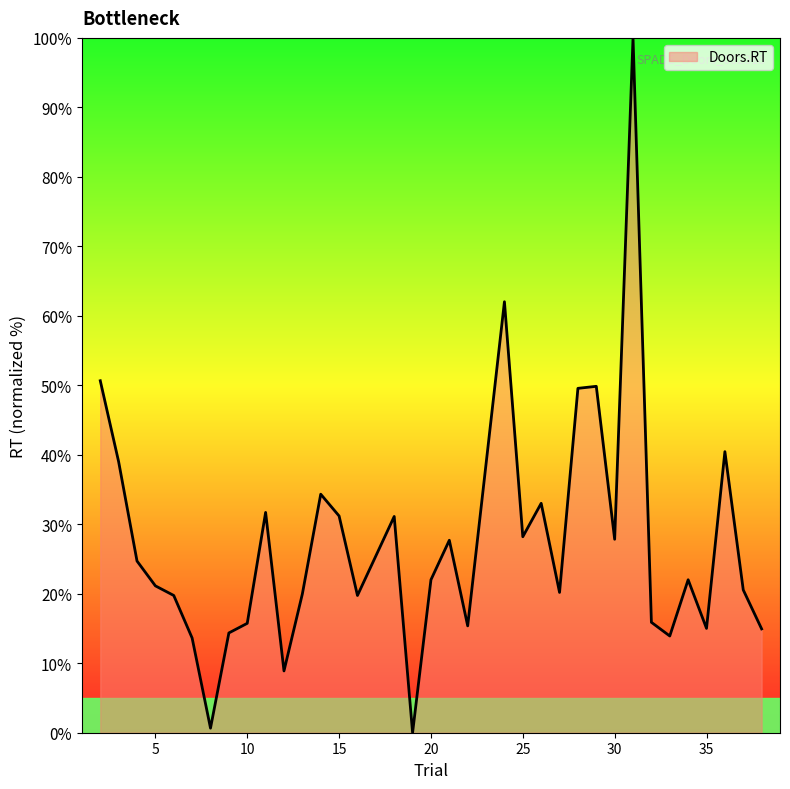

What is the greatest value displayed?

100.0